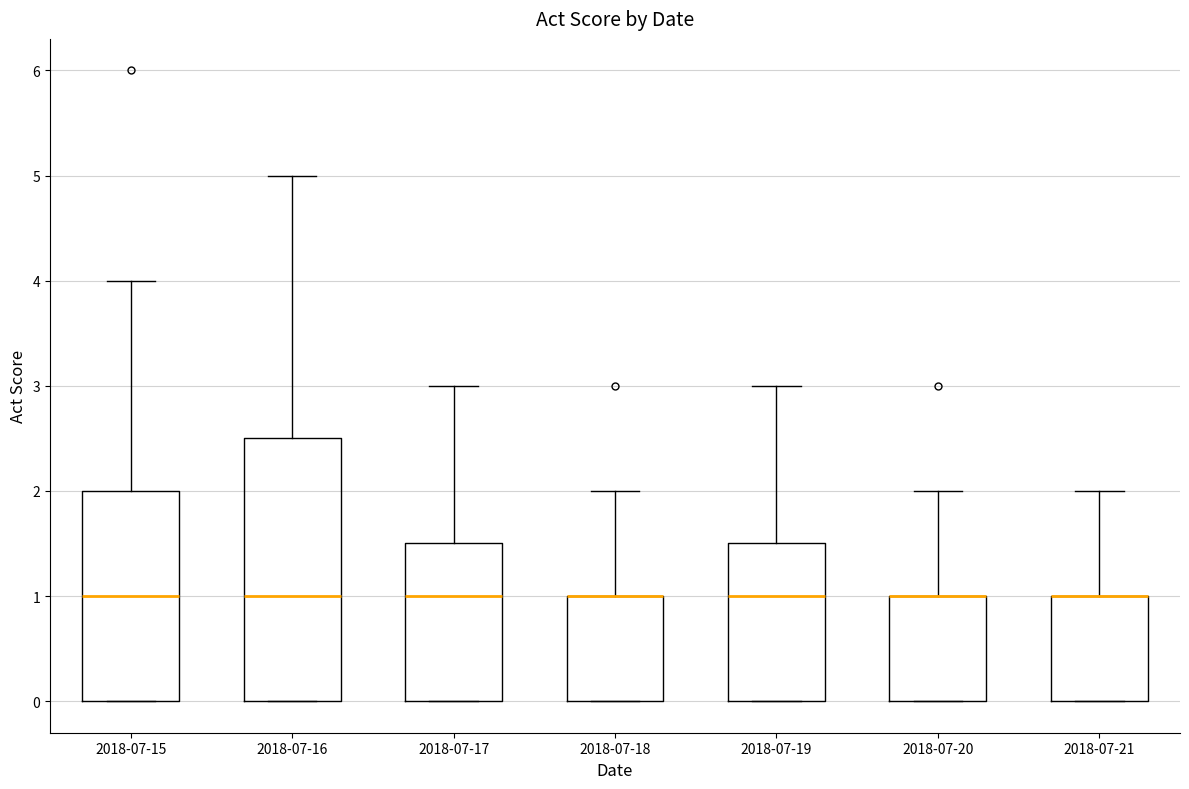

Where does the median line of the box for 2018-07-17 sit on the y-axis? The values are not printed on the chart, so give them approximately, as read against the axis.

1.0